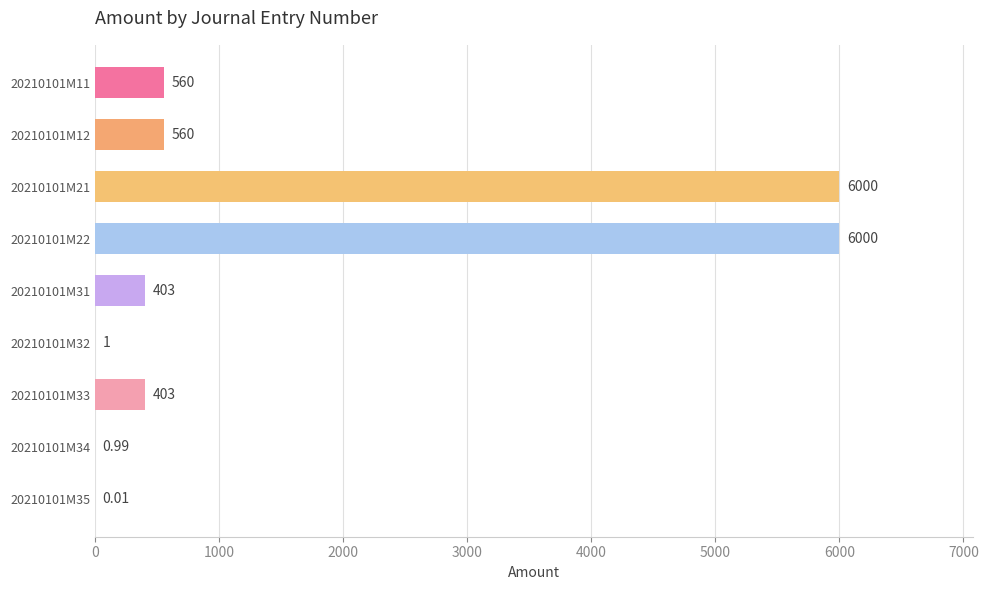

What is the sum of the values at 20210101M21 and 20210101M32?

6001.0